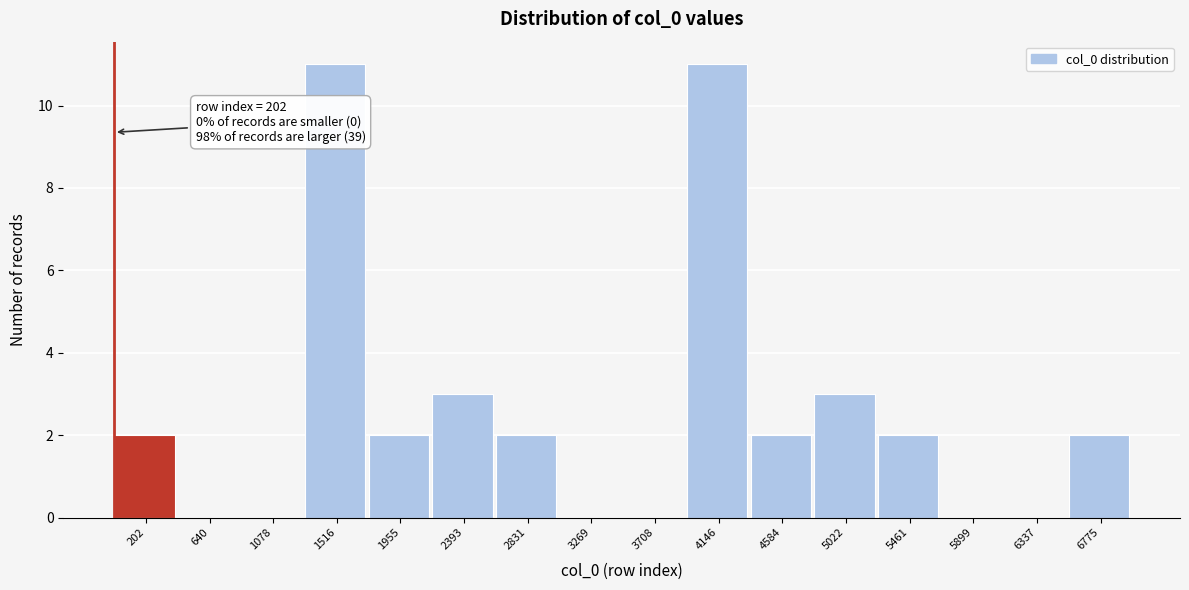

Reading left to right, transcribe all the data shown in this chart.

202=2	640=0	1078=0	1516=11	1955=2	2393=3	2831=2	3269=0	3708=0	4146=11	4584=2	5022=3	5461=2	5899=0	6337=0	6775=2